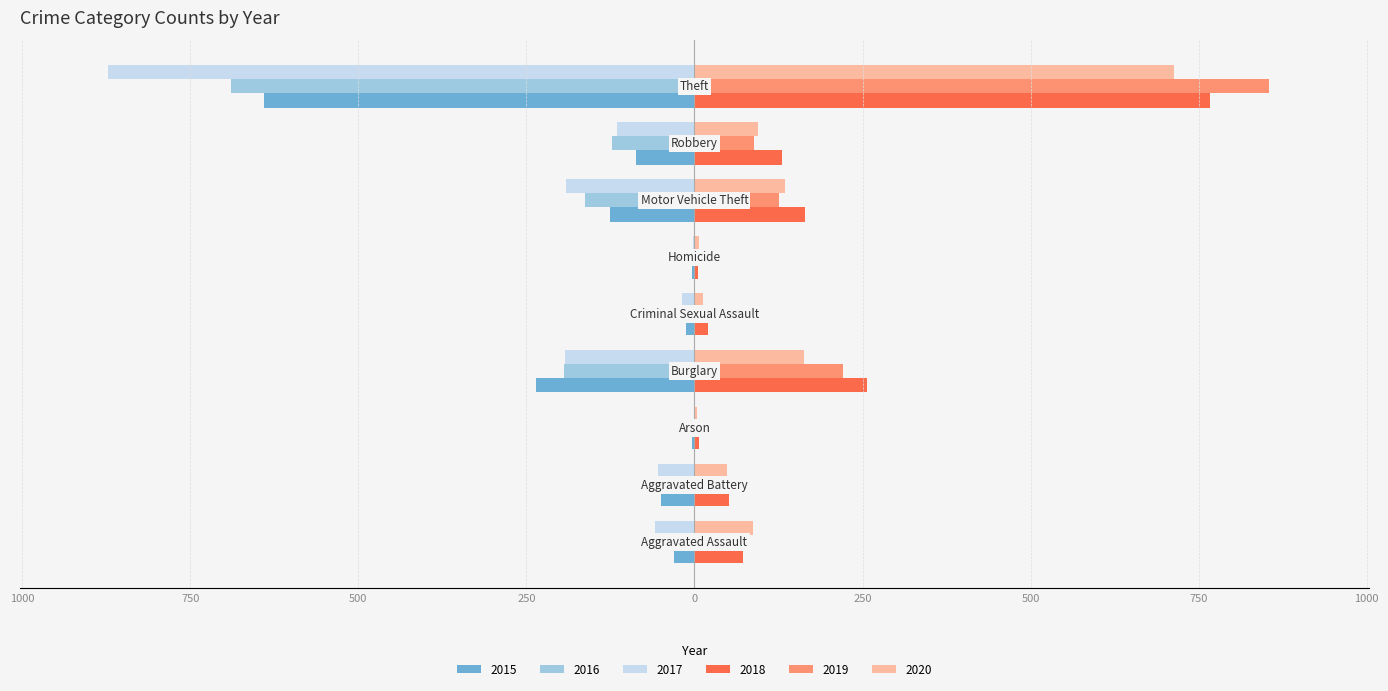

What are all the series names shown in the legend?

2015, 2016, 2017, 2018, 2019, 2020